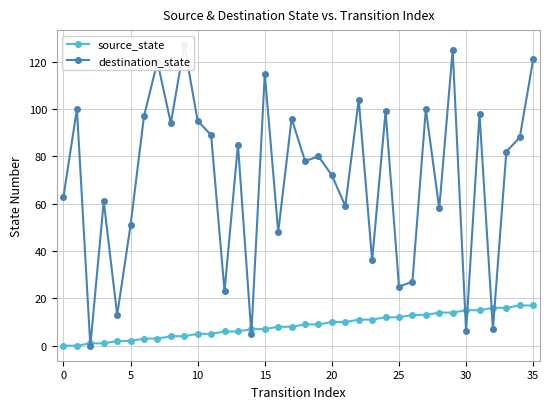

True or false: destination_state has more than 2 interior local peaks.

True